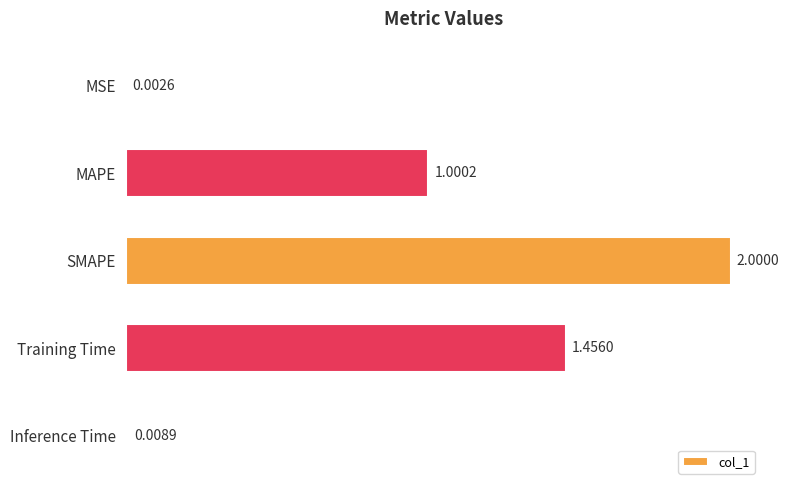

At which label is the value closest to 1?

MAPE